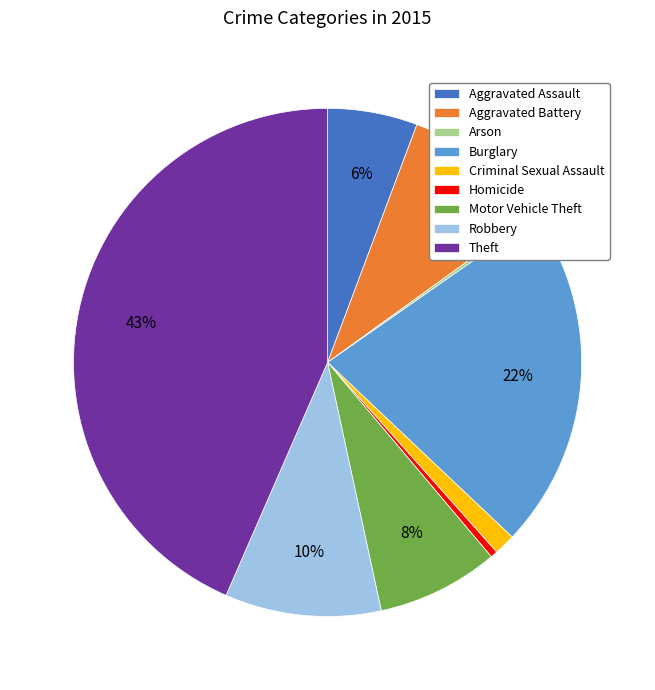

To the nearest percent, what percentage of the pie is Theft?

43%